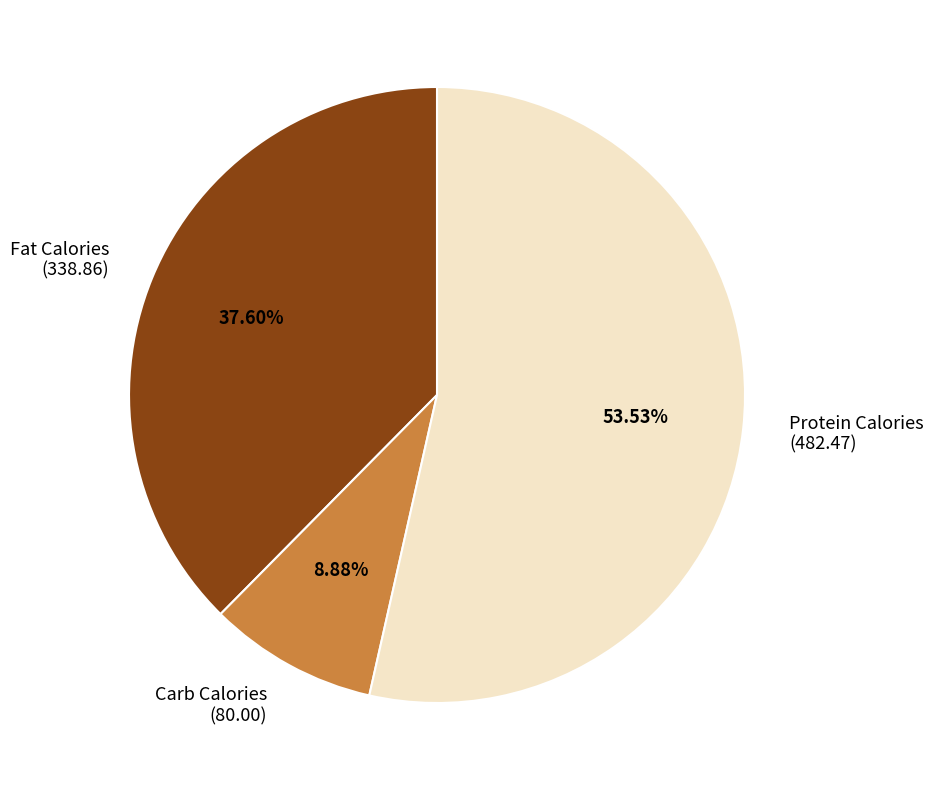

How many segments does this pie chart have?

3